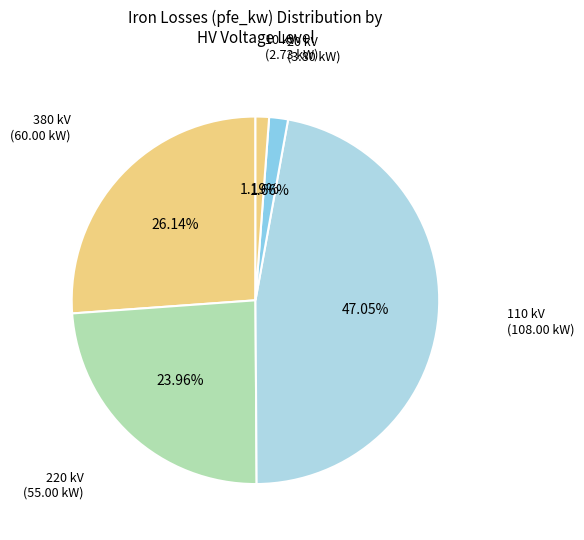

Count the number of slices in the pie.

5